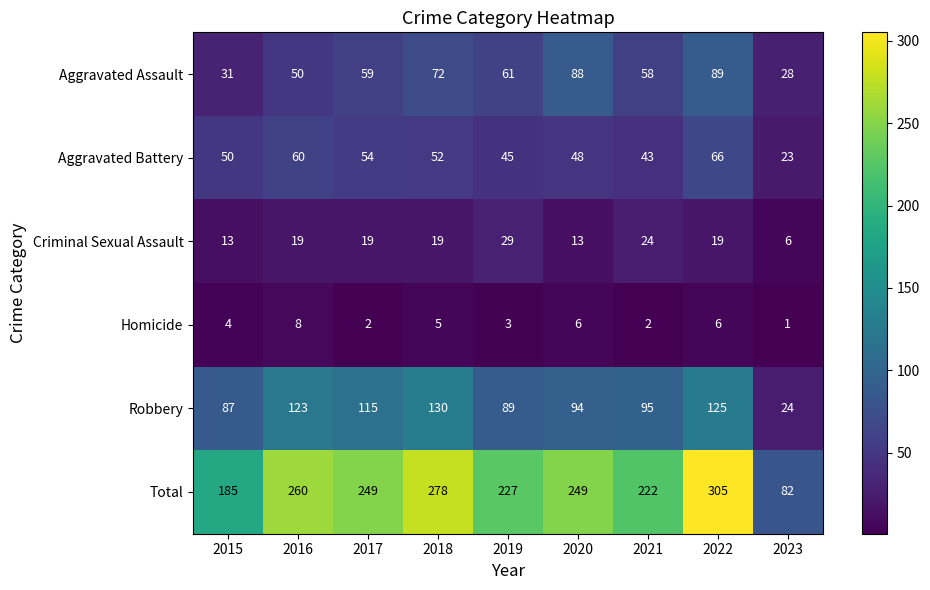

The Total series shows 222 at 2021. True or false?

True